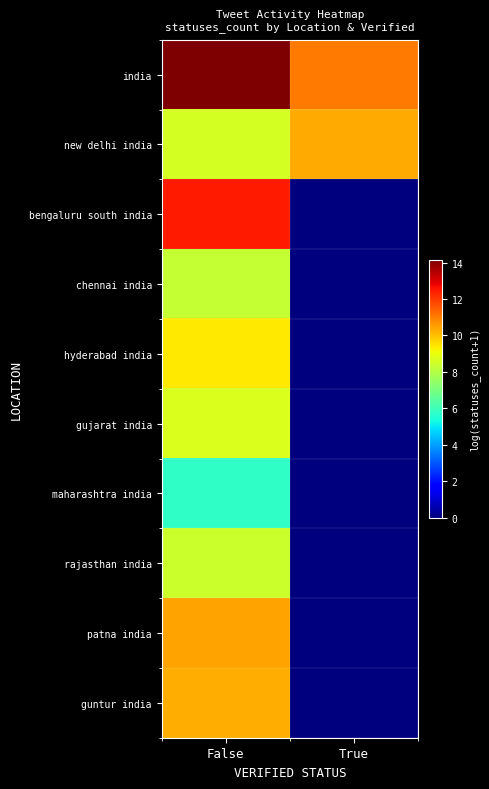

Which series has the largest total across all categories?

india